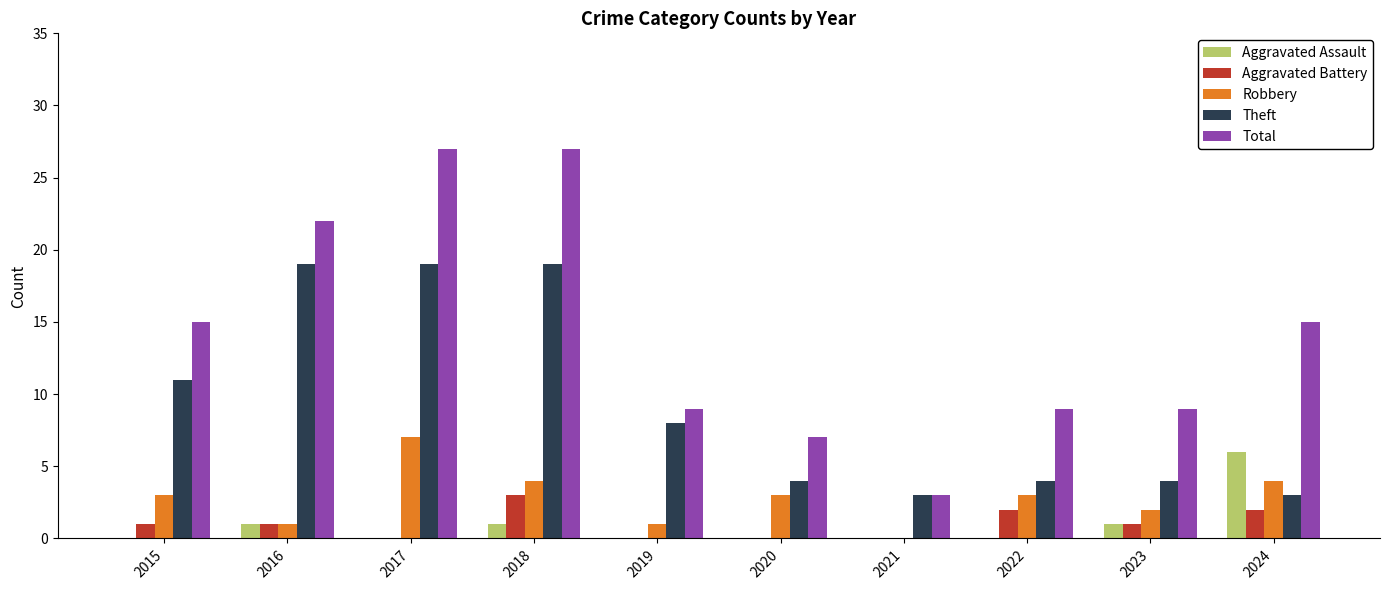

What is the total value across all series at 2024?

30